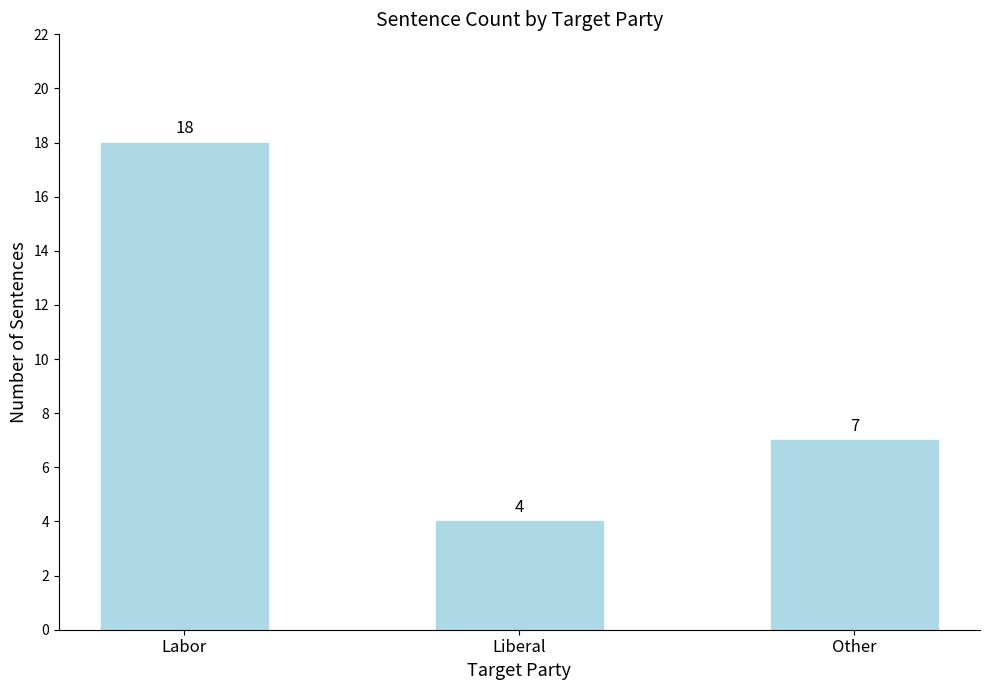

Read the value at Other.

7